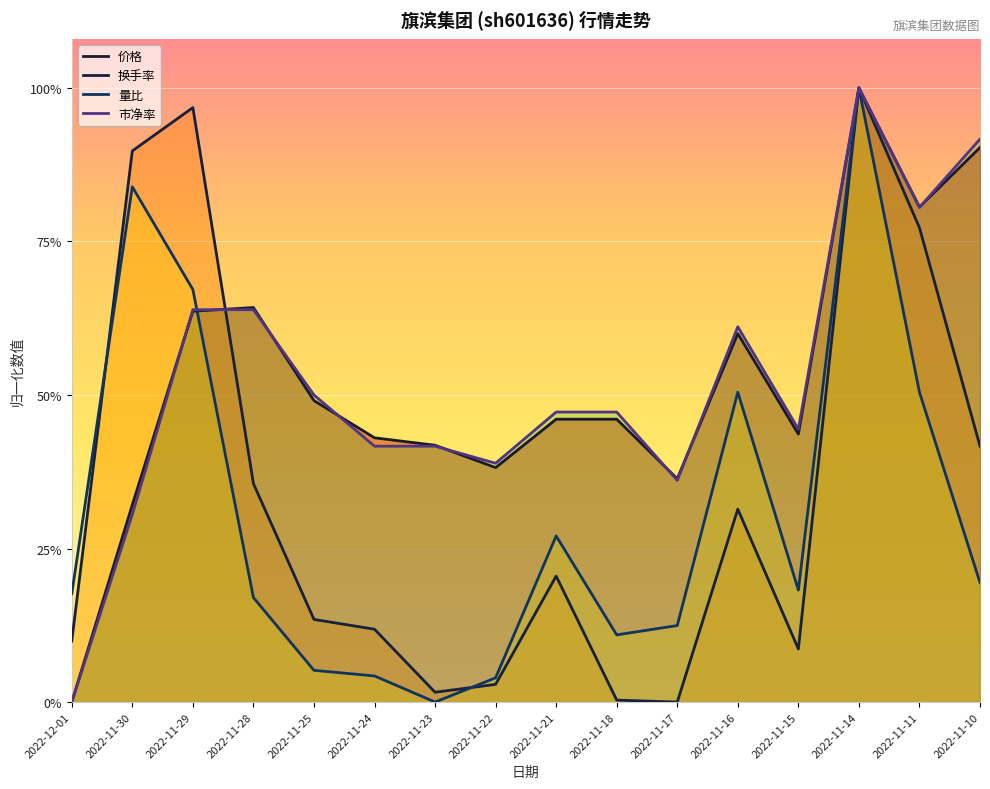

Count the number of categories in the chart.

16